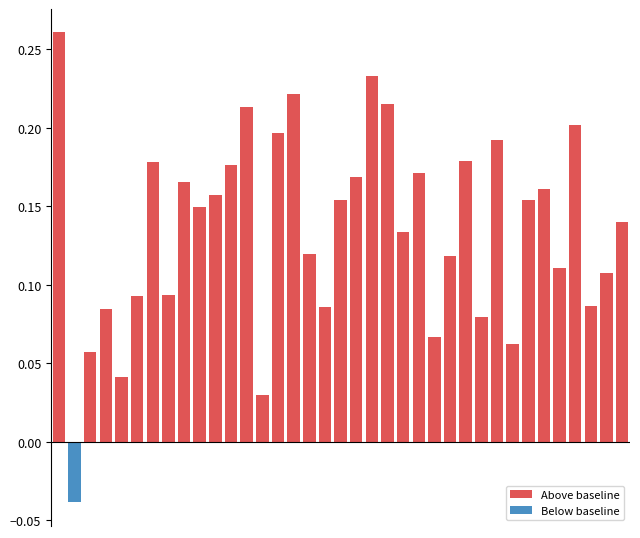

How many bars are there in total?

37